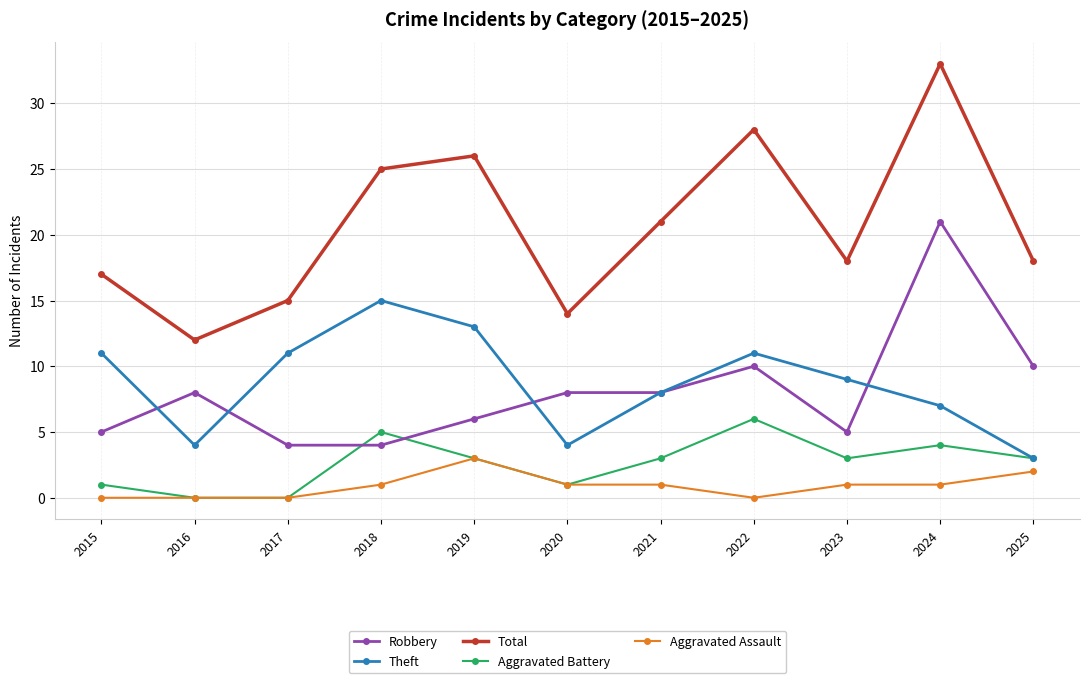

Reading left to right, extract all data points from this chart.

Robbery: 5	8	4	4	6	8	8	10	5	21	10
Theft: 11	4	11	15	13	4	8	11	9	7	3
Total: 17	12	15	25	26	14	21	28	18	33	18
Aggravated Battery: 1	0	0	5	3	1	3	6	3	4	3
Aggravated Assault: 0	0	0	1	3	1	1	0	1	1	2